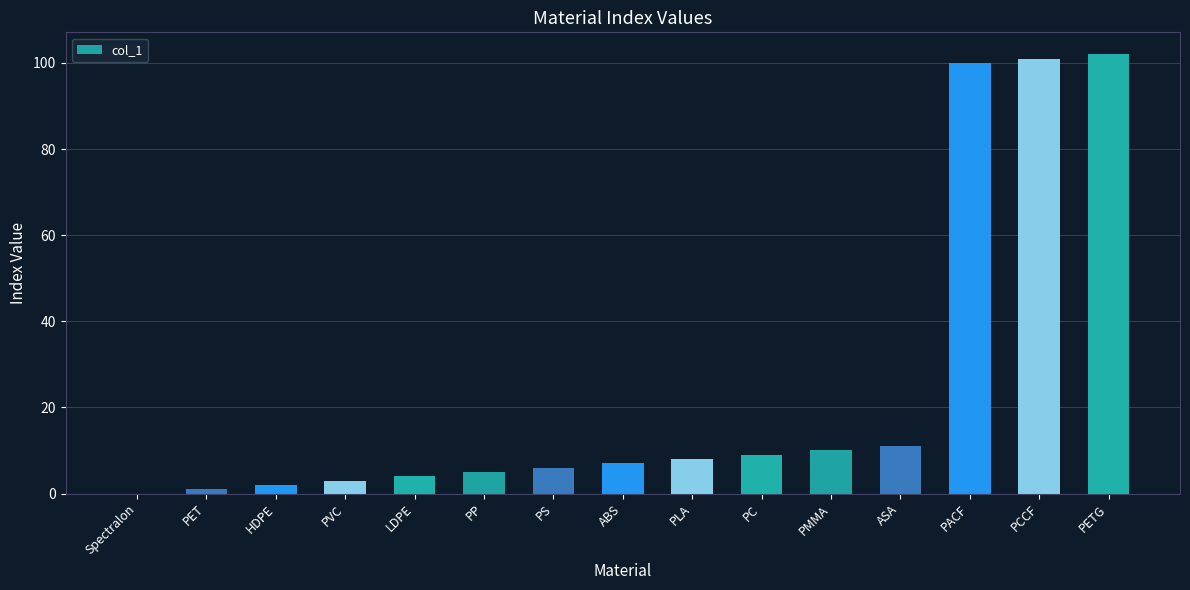

What is the sum of the values at LDPE and PVC?

7